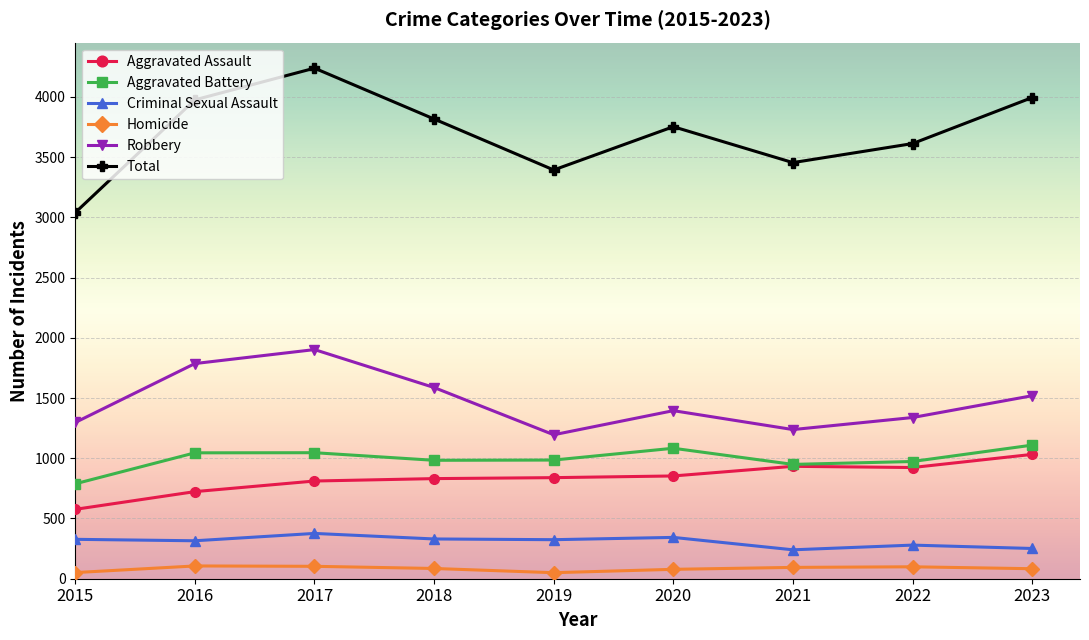

At which category is the sum across all series the highest?

2017